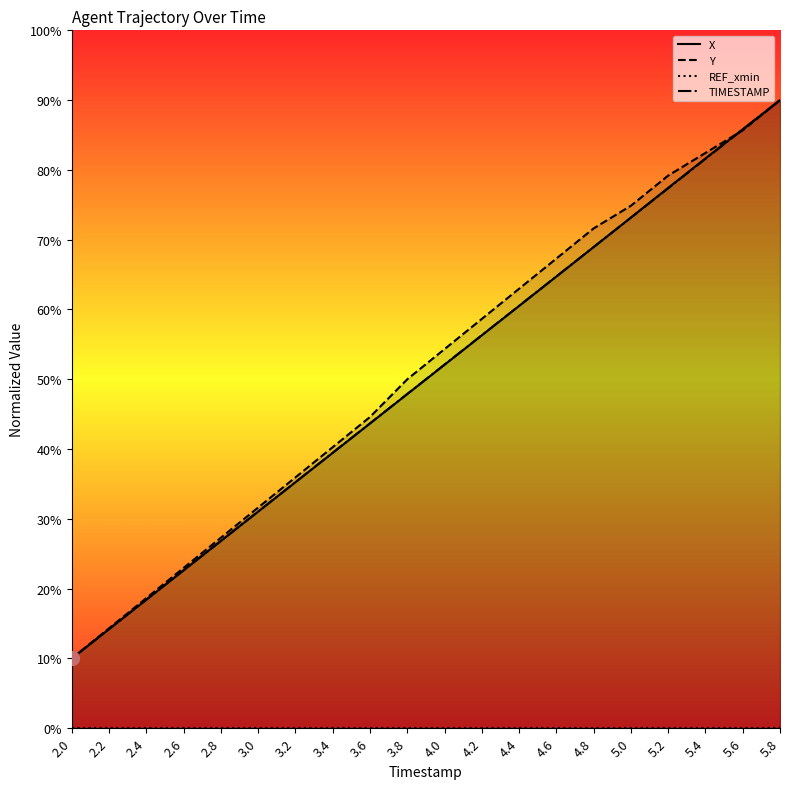

Which series ends up on top after the final intersection of Y and TIMESTAMP?

TIMESTAMP